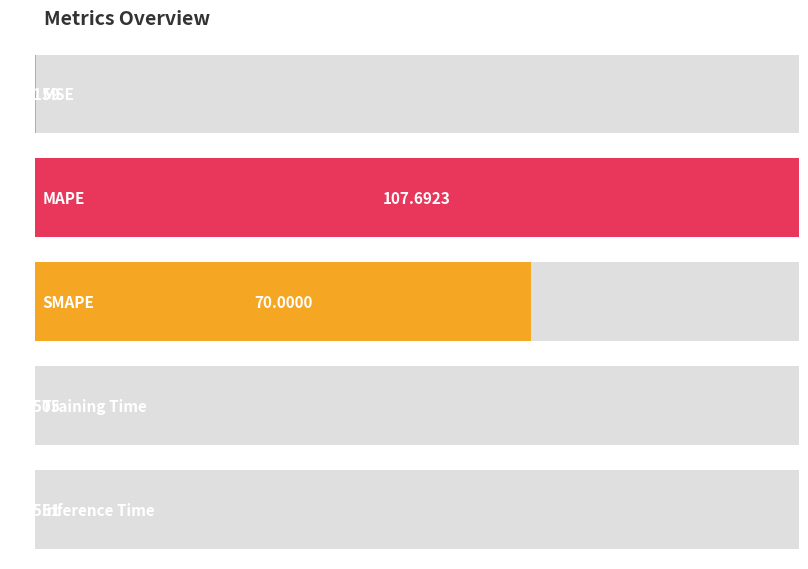

What is the average value?

35.6